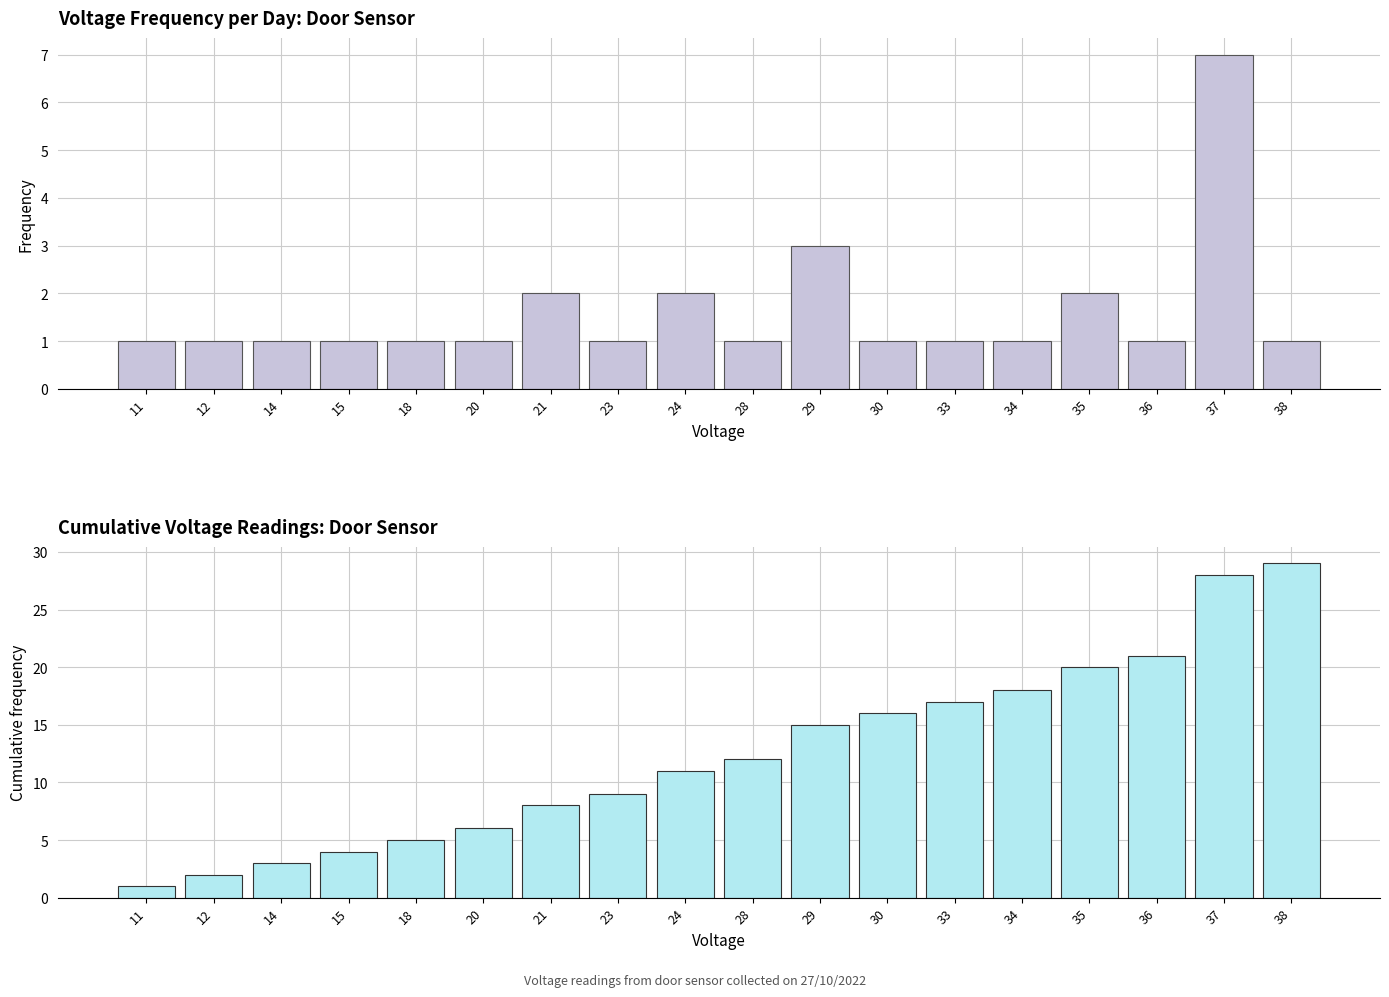

Reading left to right, extract all data points from this chart.

Frequency: 1	1	1	1	1	1	2	1	2	1	3	1	1	1	2	1	7	1
Cumulative frequency: 1	2	3	4	5	6	8	9	11	12	15	16	17	18	20	21	28	29